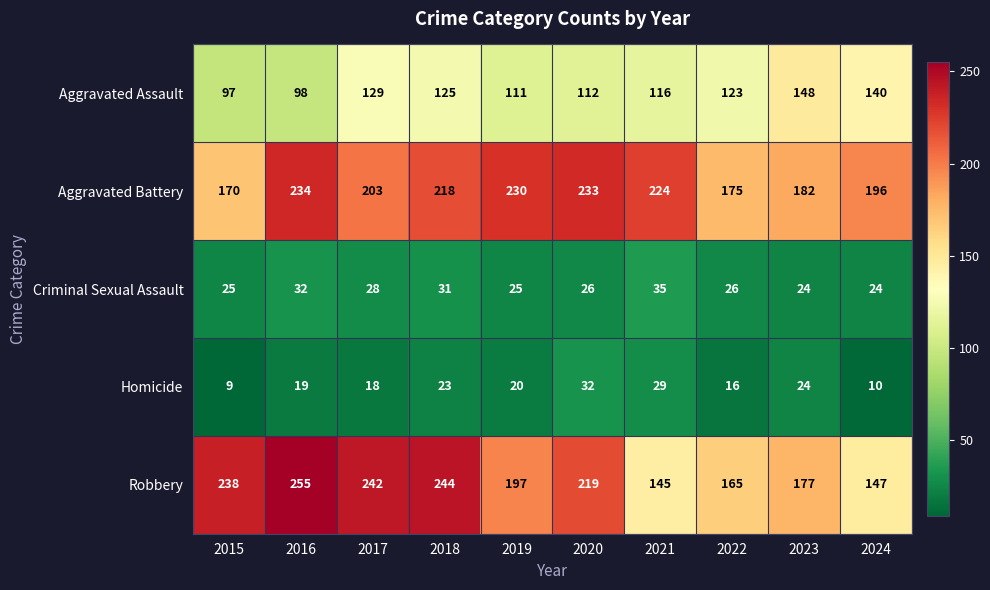

Which series changed the most between 2023 and 2024?

Robbery